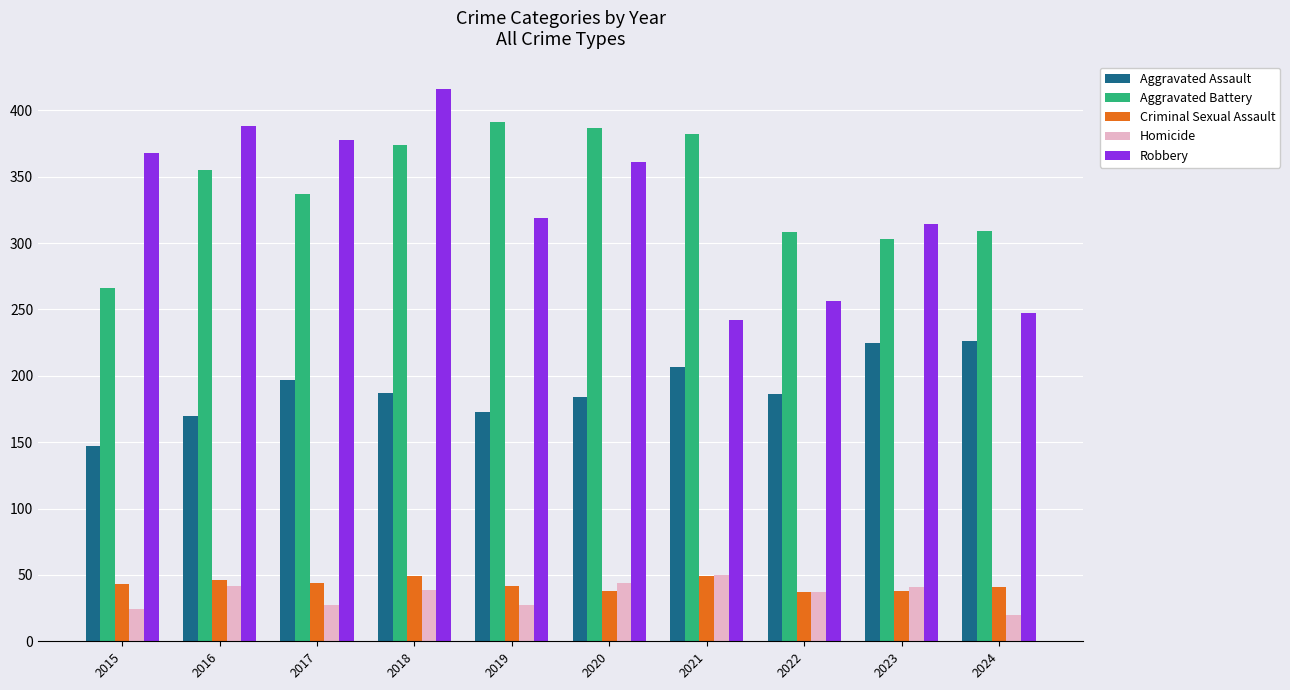

Which series has the largest range (max minus min)?

Robbery